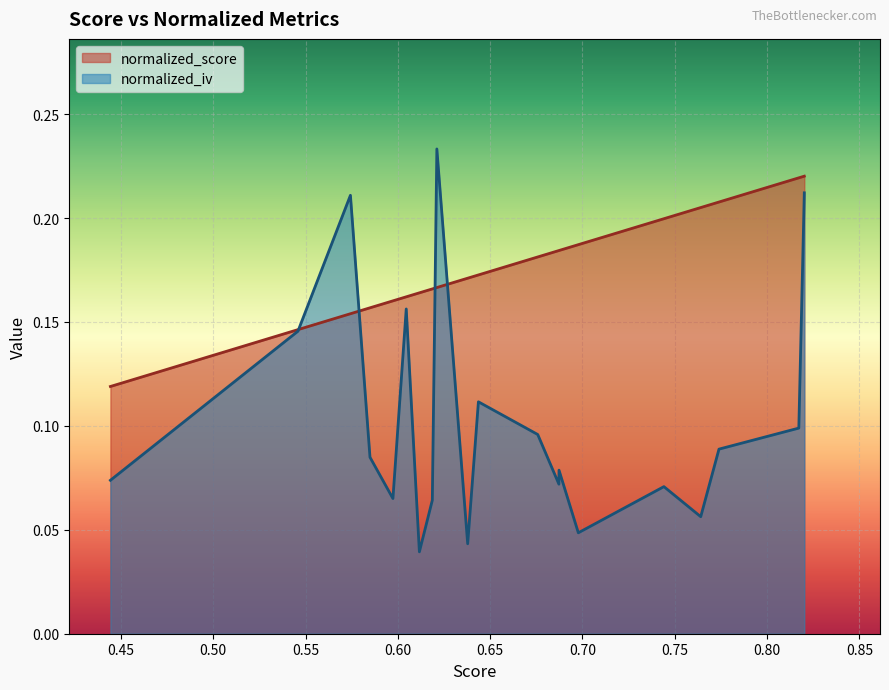

List the series in order of their peak value, highest first.

normalized_iv, normalized_score